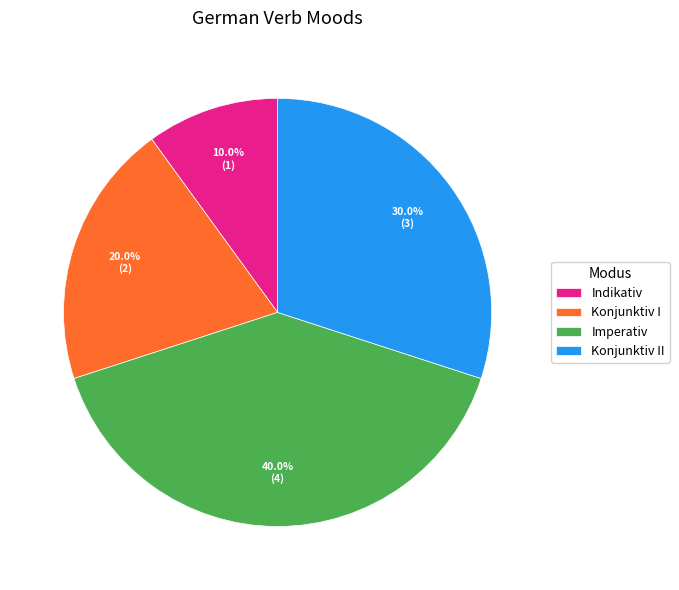

True or false: Konjunktiv II accounts for 24% of the total.

False